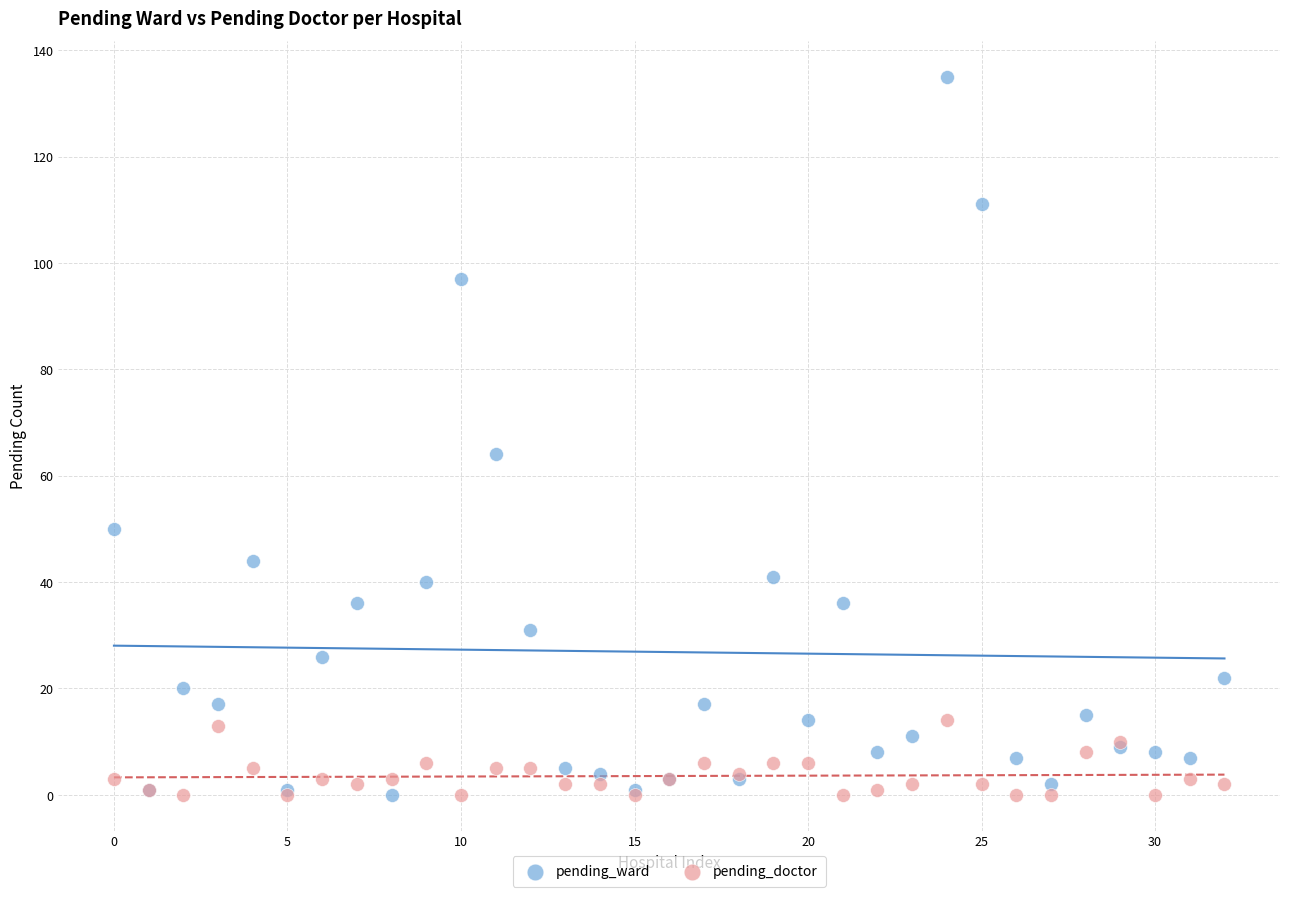

Which series contains the highest Y value?

pending_ward